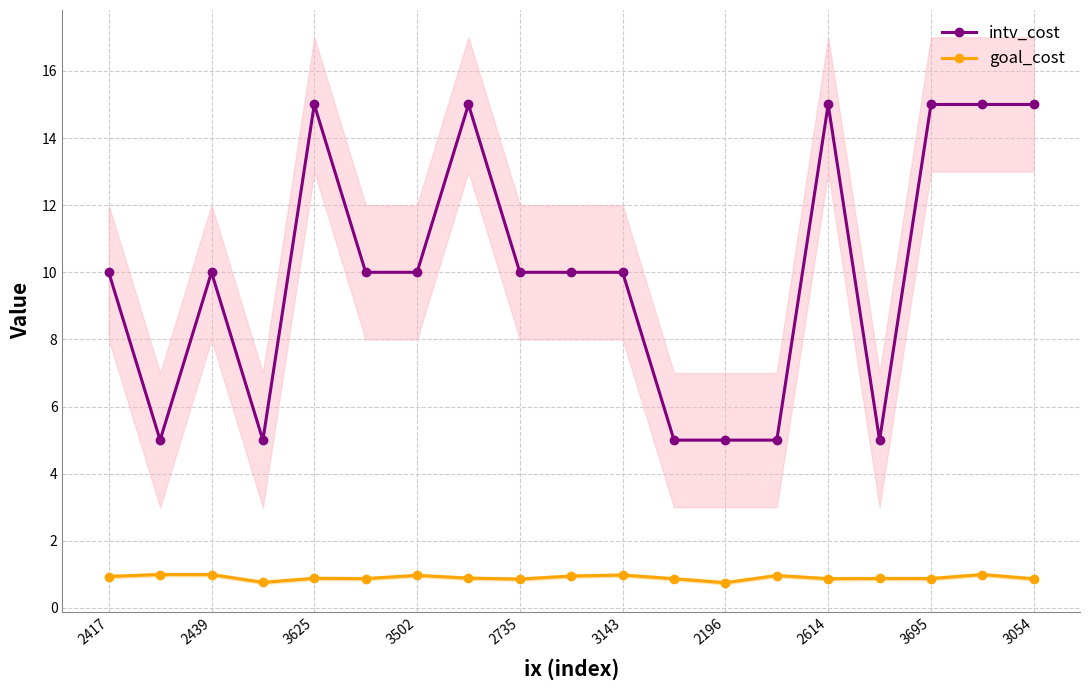

Rank the series by their average value, from highest to lowest.

intv_cost, goal_cost